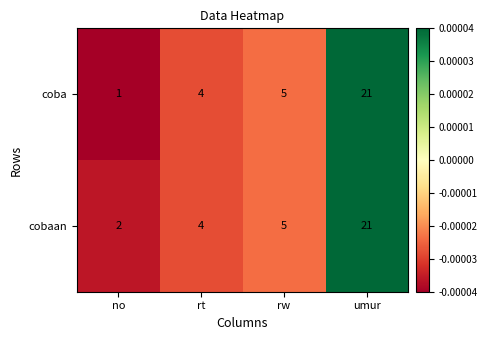

What value does the cobaan series have at umur?

21